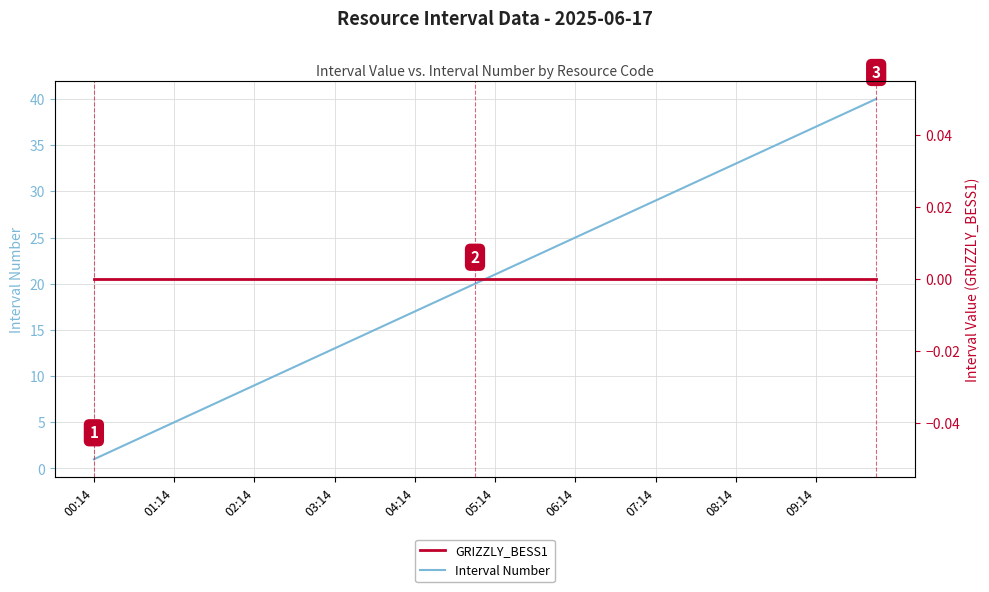

Does the chart display data point markers on the line(s)?

No